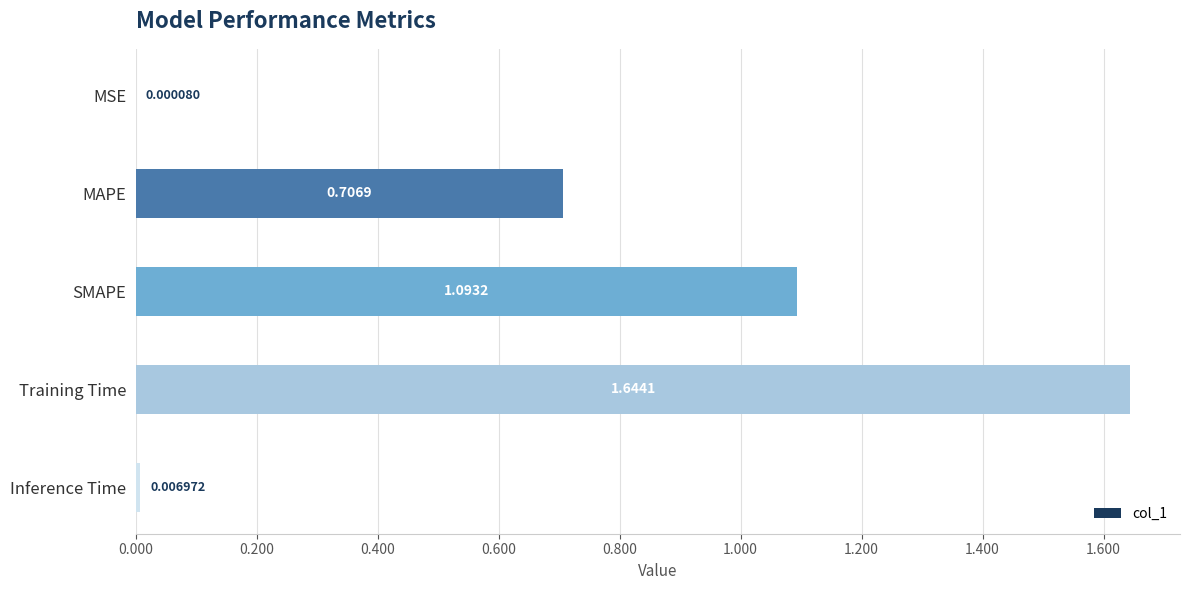

Are the bars grouped side by side (vs. stacked)?

No